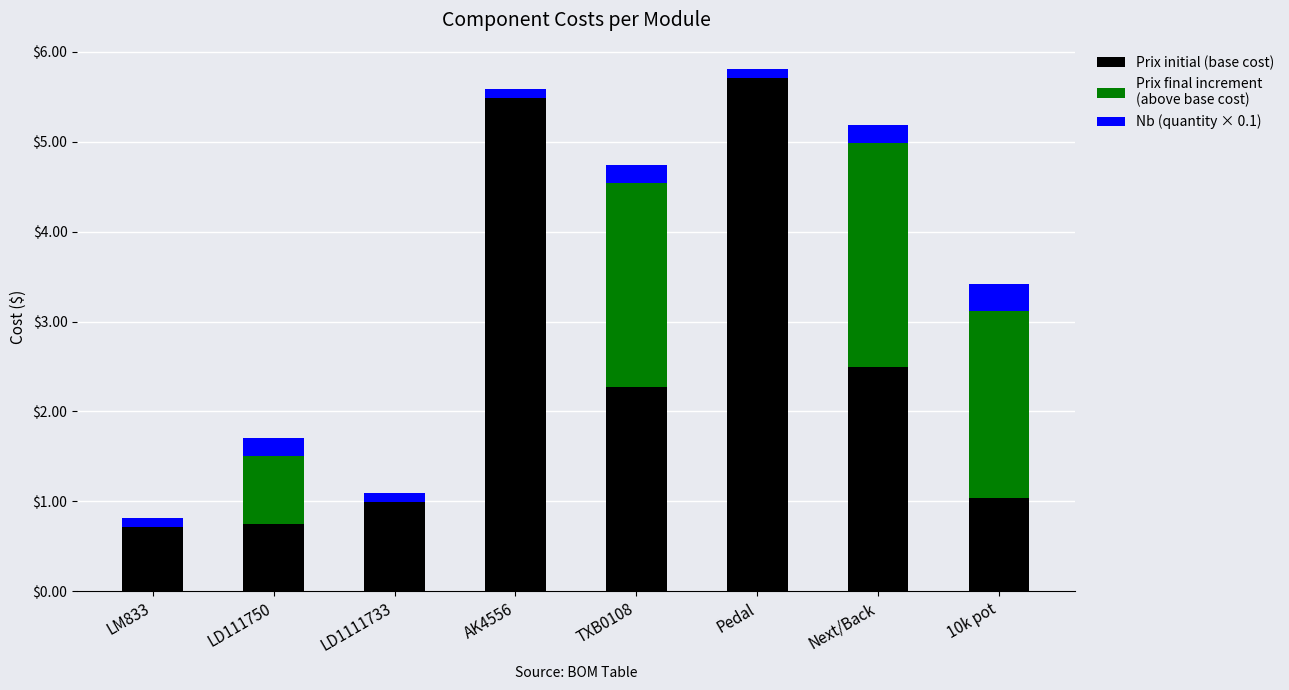

How many categories are shown in the chart?

8